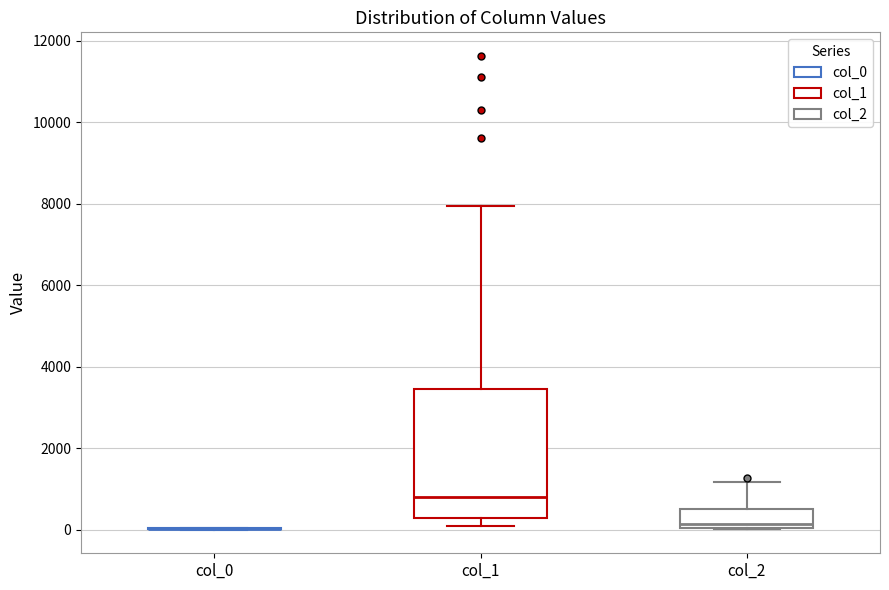

Reading left to right, read every box against the y-axis: the position of its median line, the range the box covers, and the ends of its whiskers. The values are not printed on the chart, so give them approximately, as read against the axis.

col_0: box collapsed to a line at 0, whiskers 0 to 0
col_1: median 800, box 200 to 3400, whiskers 200 (just below the box's lower edge) to 8000
col_2: median 200, box 0 to 600, whiskers 0 to 1200